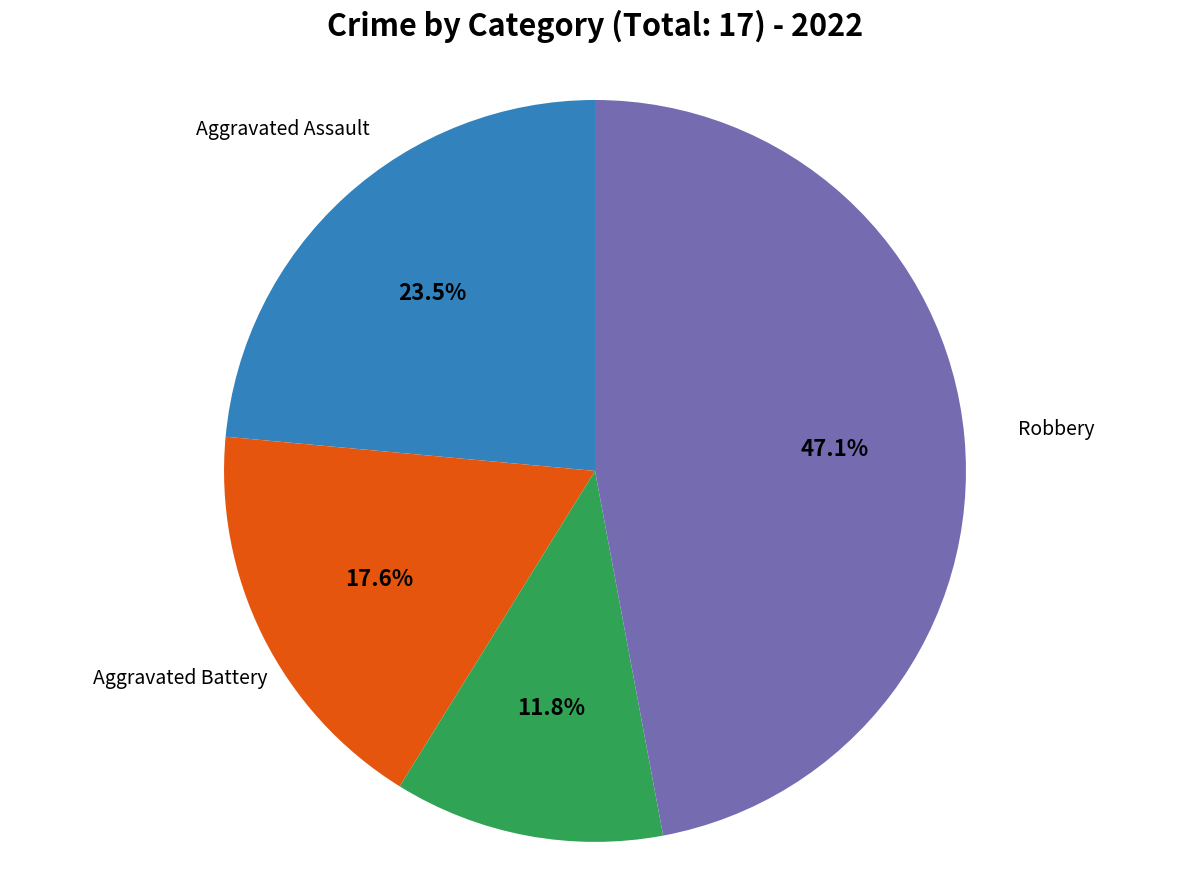

Is the sum of Aggravated Assault and Aggravated Battery greater than half?

No